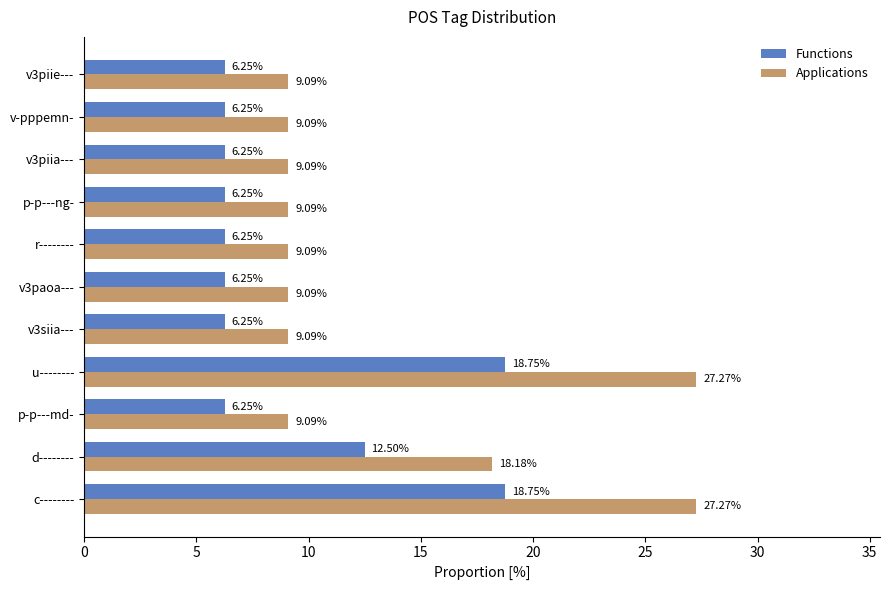

At v3paoa---, list the series in order from smallest to largest.

Functions, Applications